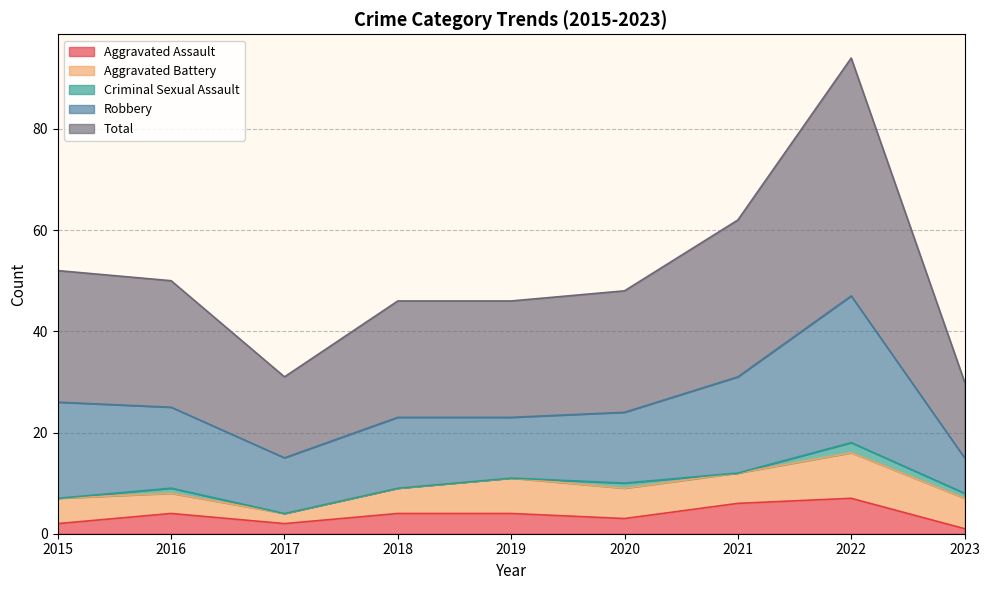

Where is Robbery nearest to the value 18?

2015